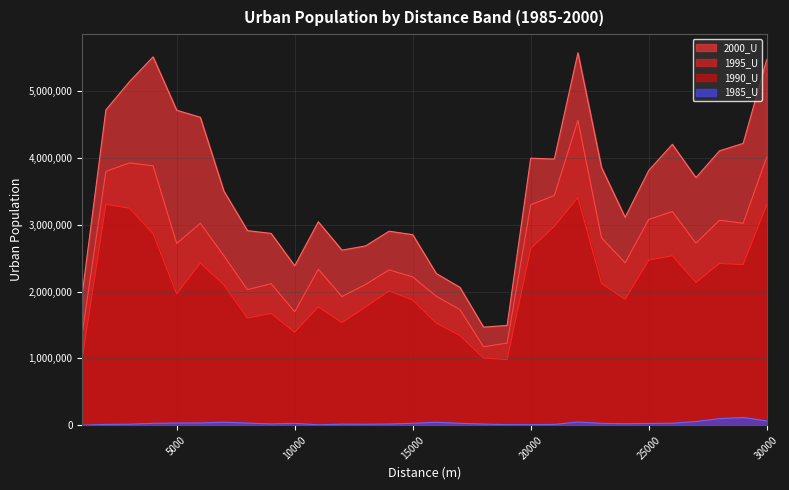

The 1995_U series shows 3456782 at 7000. True or false?

False